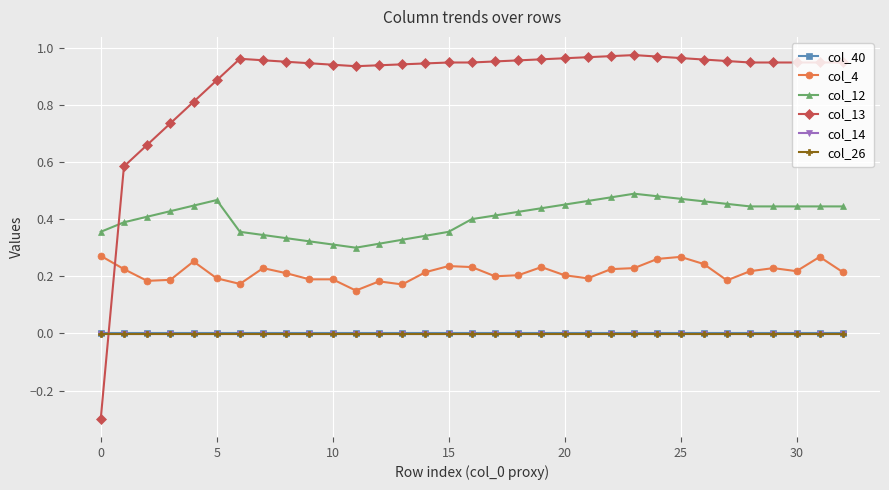

Which series ends up on top after the final intersection of col_14 and col_13?

col_13